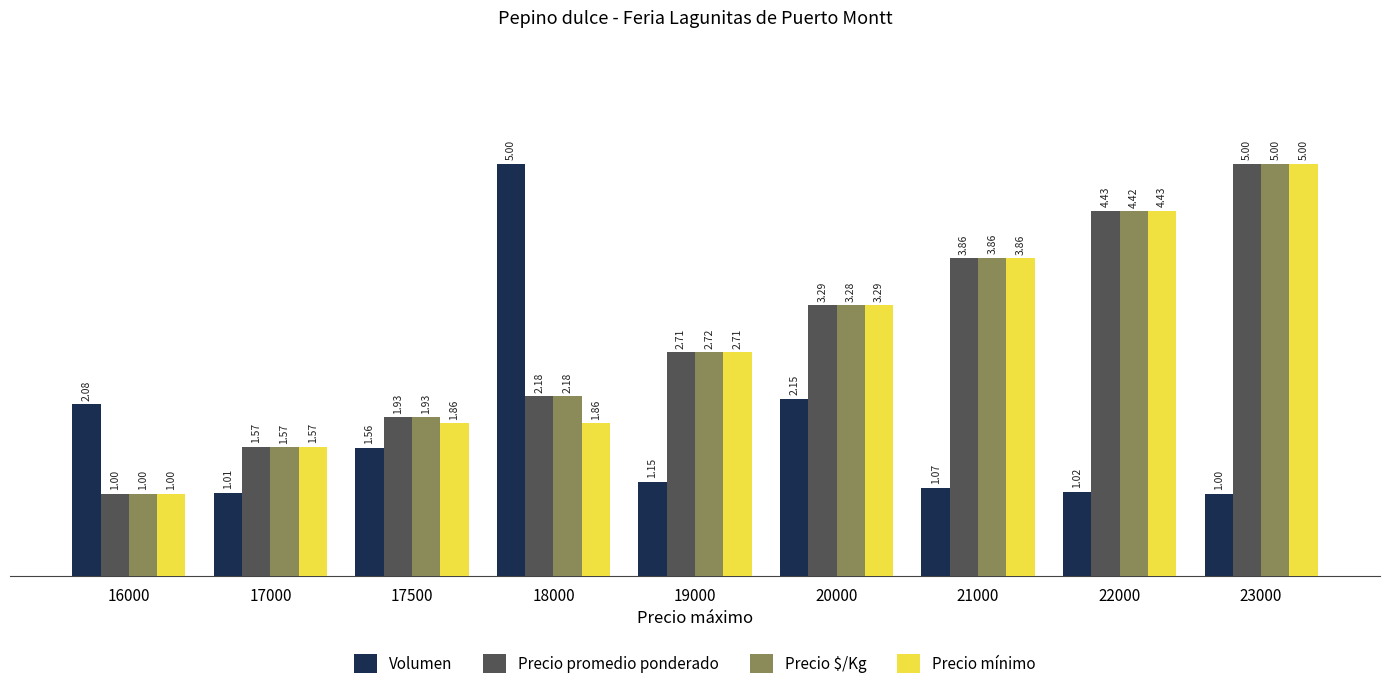

How many values in the Precio mínimo series exceed 2?

5